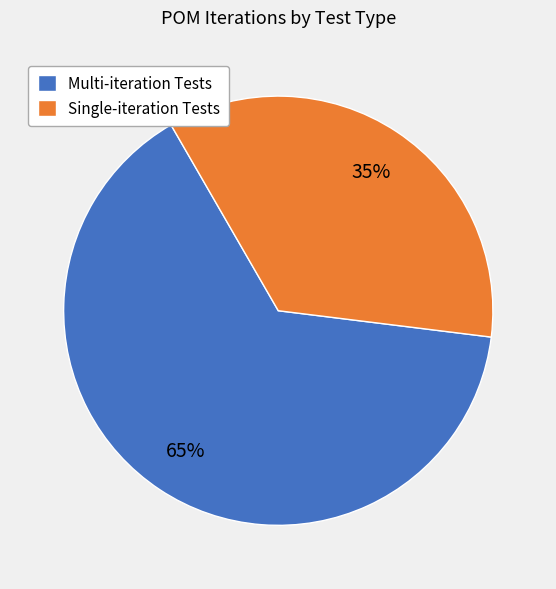

Combined, do Single-iteration Tests and Multi-iteration Tests account for over 50%?

Yes